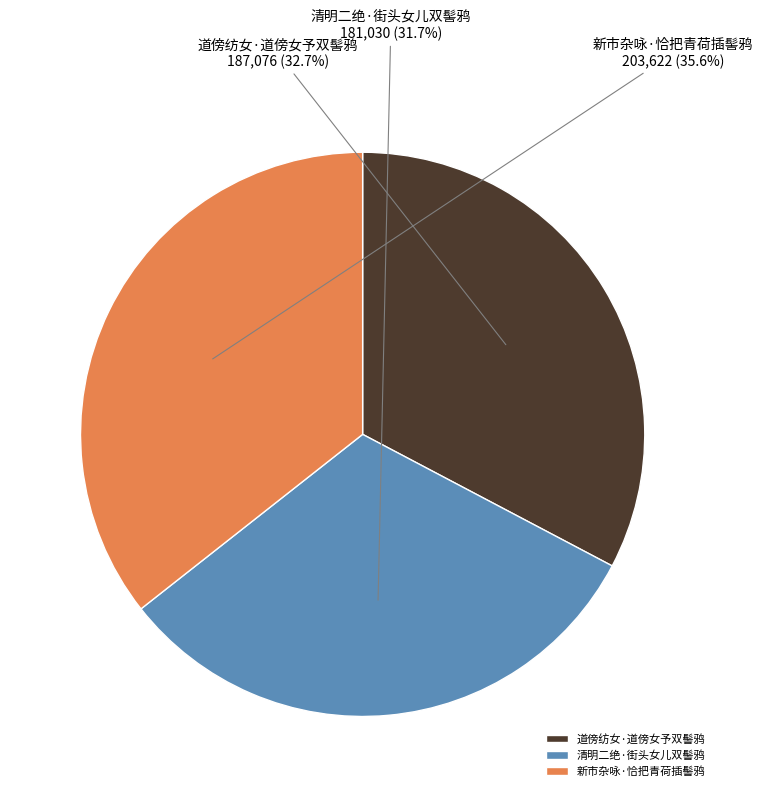

Between 清明二绝·街头女儿双髻鸦 and 新市杂咏·恰把青荷插髻鸦, which is larger?

新市杂咏·恰把青荷插髻鸦